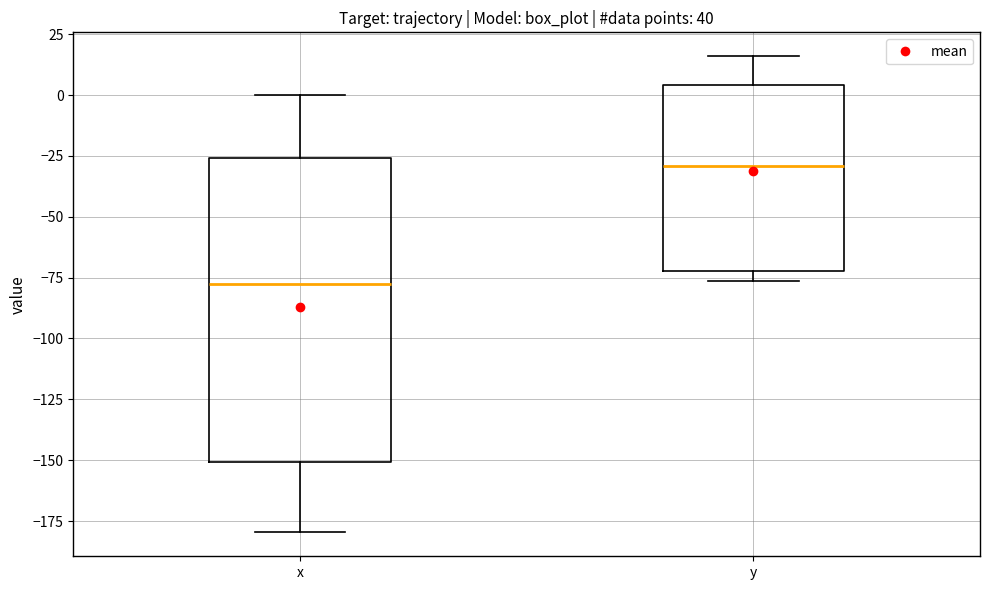

Which box is the tallest, from its lower edge to its upper edge?

x